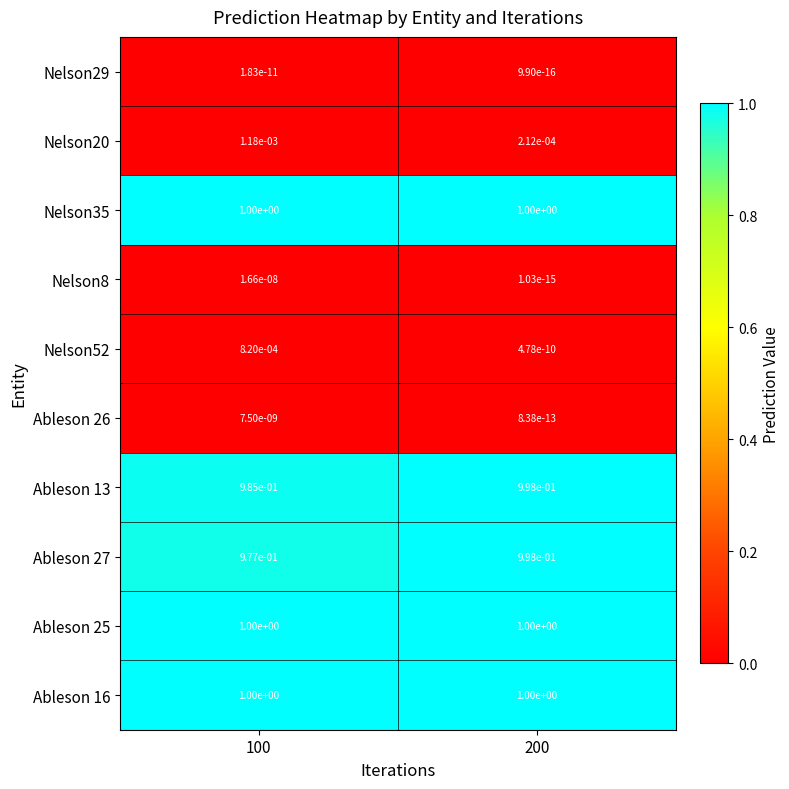

Is the value of Ableson 27 at 100 greater than the value of Ableson 25 at 100?

No